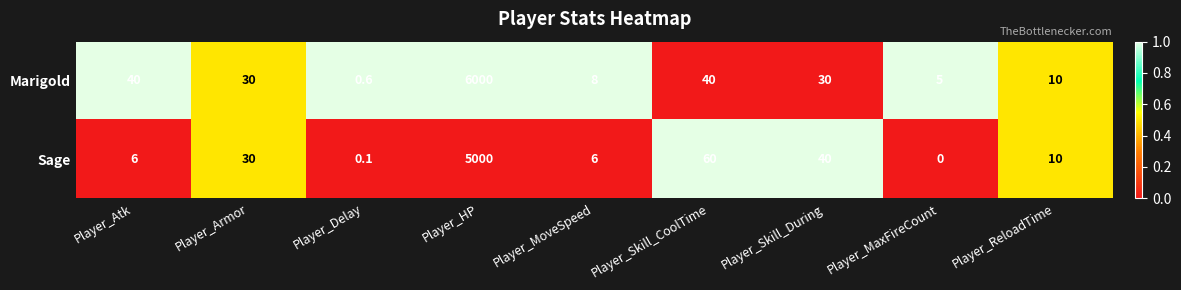

What is the spread (max minus min) of values at Player_MaxFireCount?

5.0